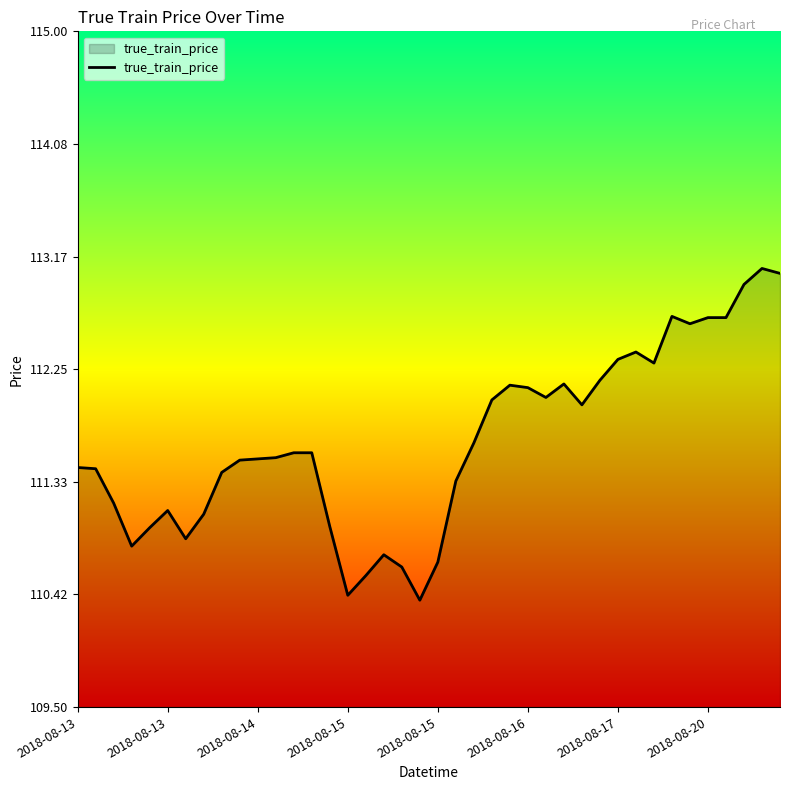

What is the smallest value displayed?

110.4